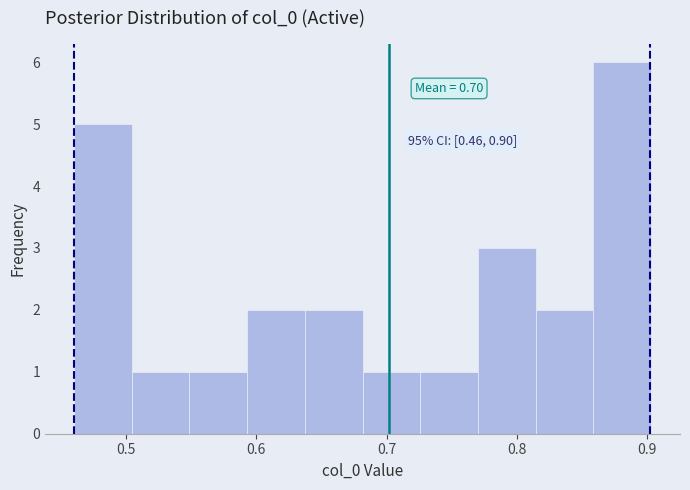

Over which range of the x-axis is the bar tallest?

0.86 to 0.90